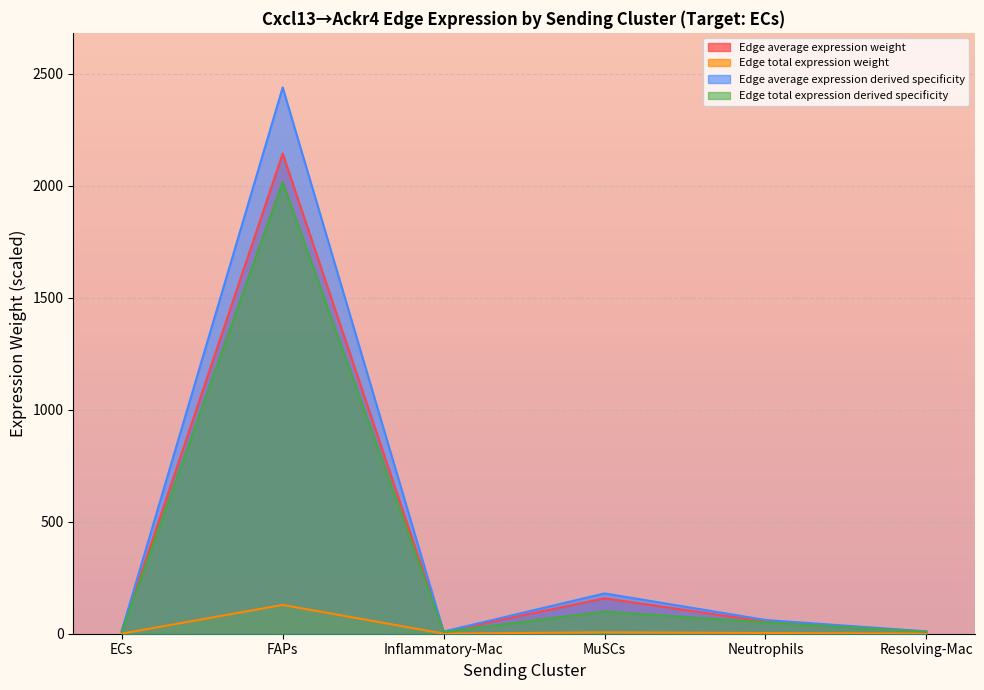

How many data points does each series have?

6